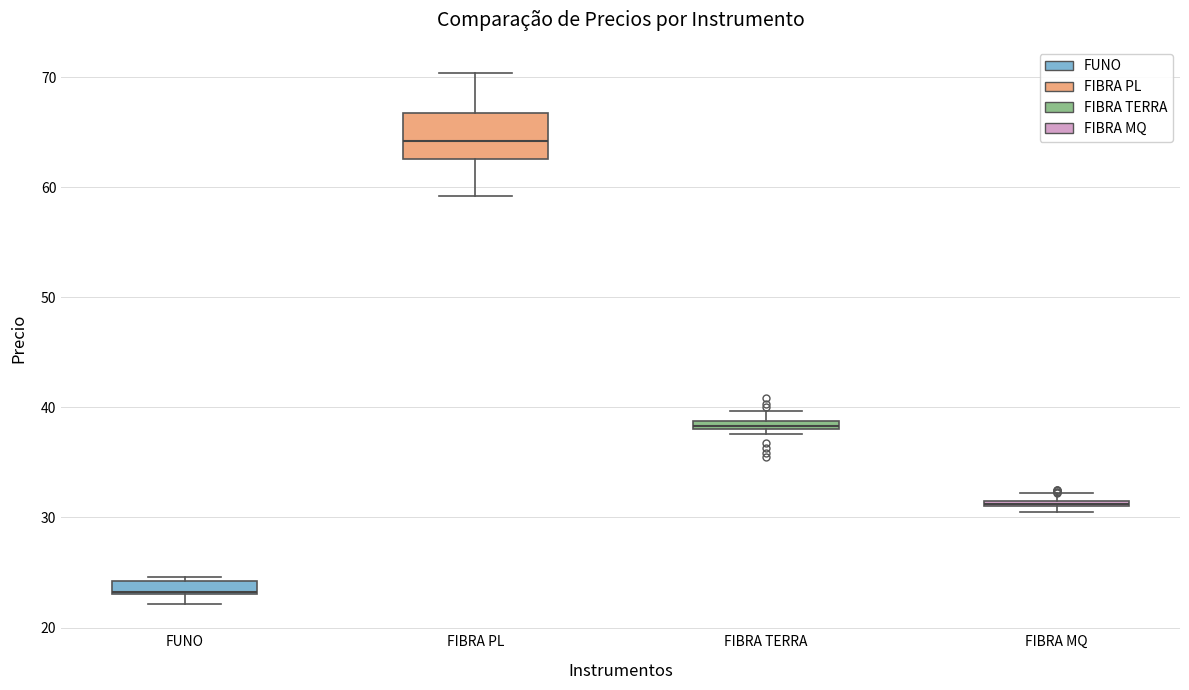

Where is the upper edge of the box for FIBRA TERRA on the y-axis? The values are not printed on the chart, so give them approximately, as read against the axis.

39